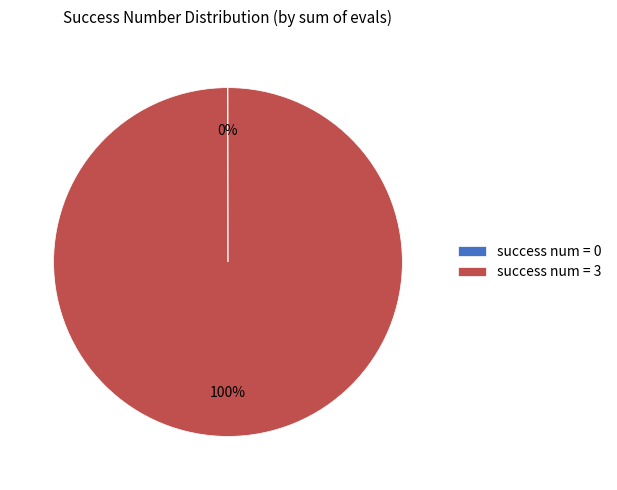

What percentage is the success num = 3 slice, to the nearest percent?

100%